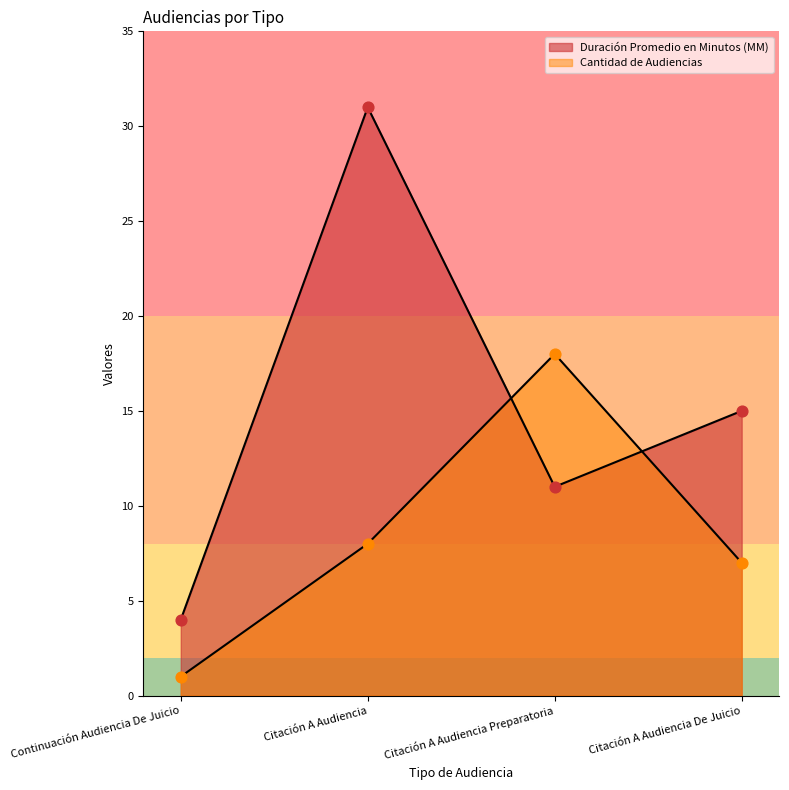

What is the total value across all series at Citación A Audiencia De Juicio?

22